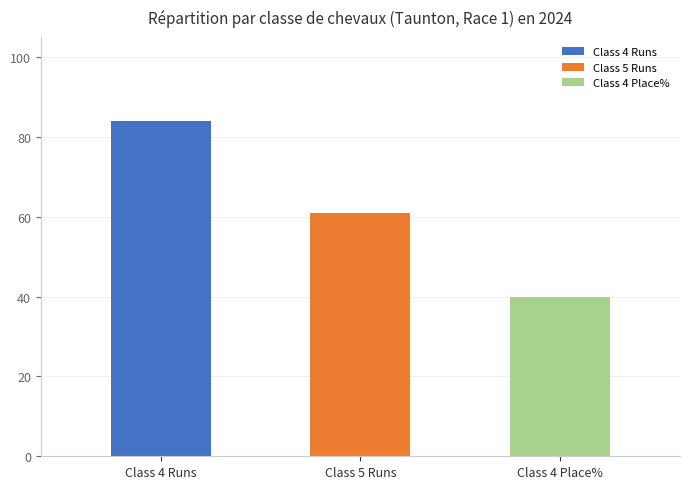

At how many categories does at least one series exceed 62?

1